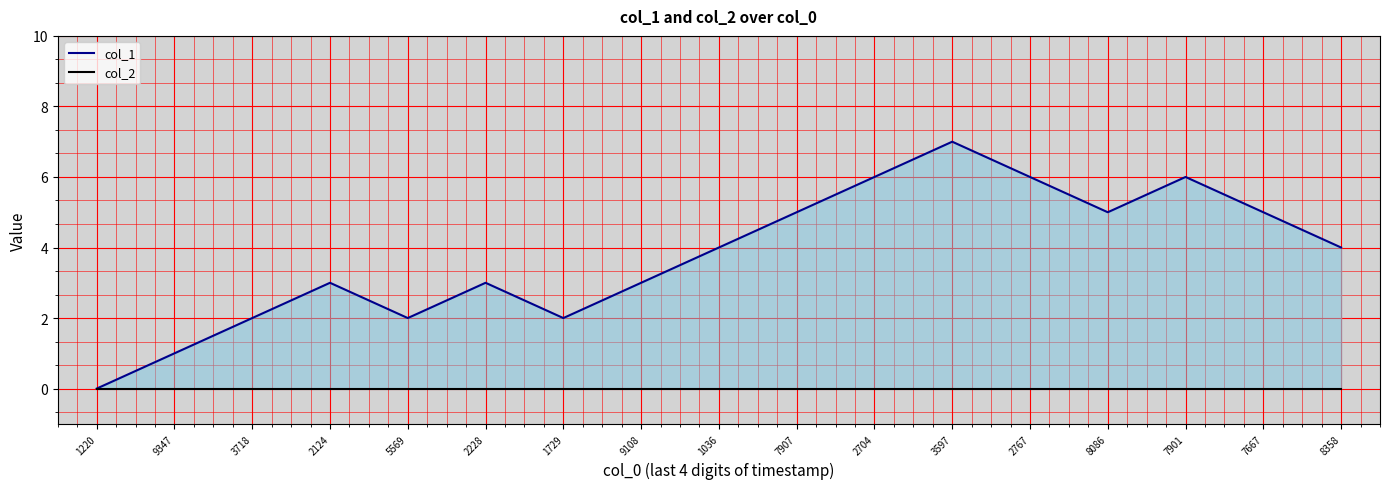

True or false: col_1 has a value of 7 at 1036.

False